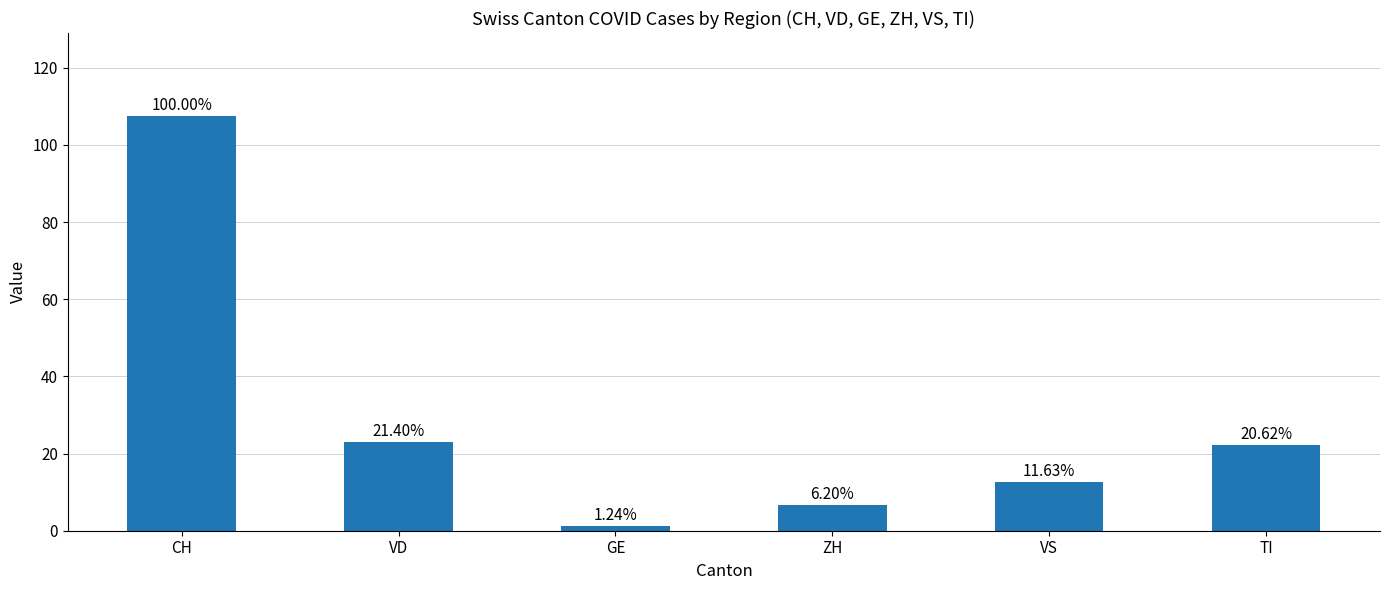

Are the bars horizontal?

No